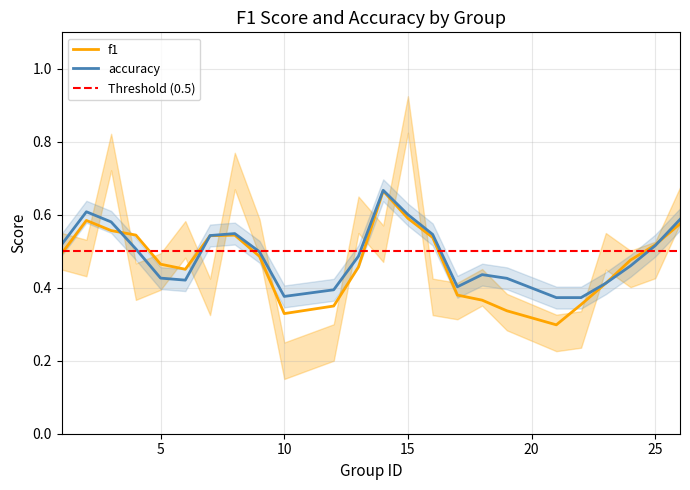

Count the f1 values in the range 0 to 1.

24